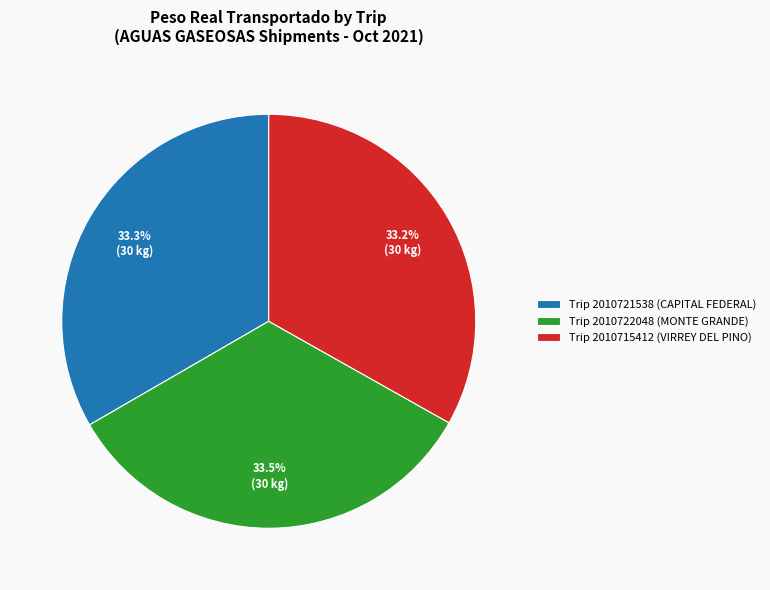

What is the ratio of the value at Trip 2010715412 (VIRREY DEL PINO) to the value at Trip 2010721538 (CAPITAL FEDERAL)?

1.0